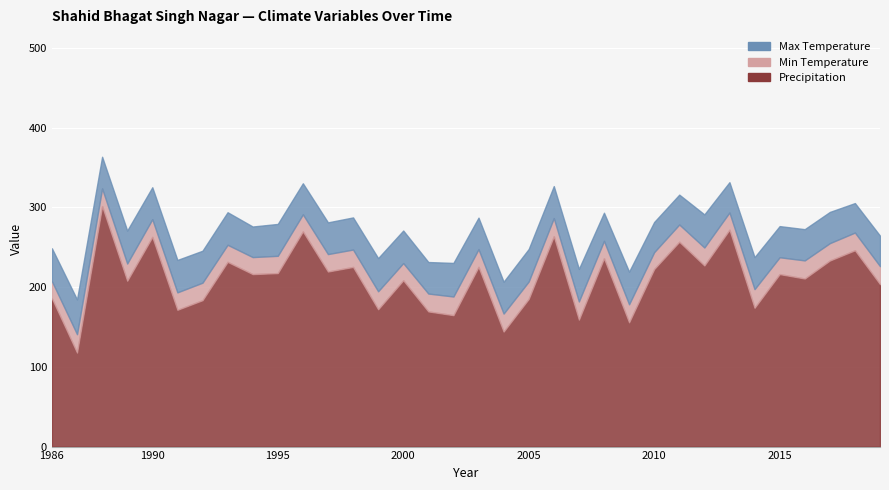

What is the difference between the second highest and minimum values in the Min Temperature series?

2.3